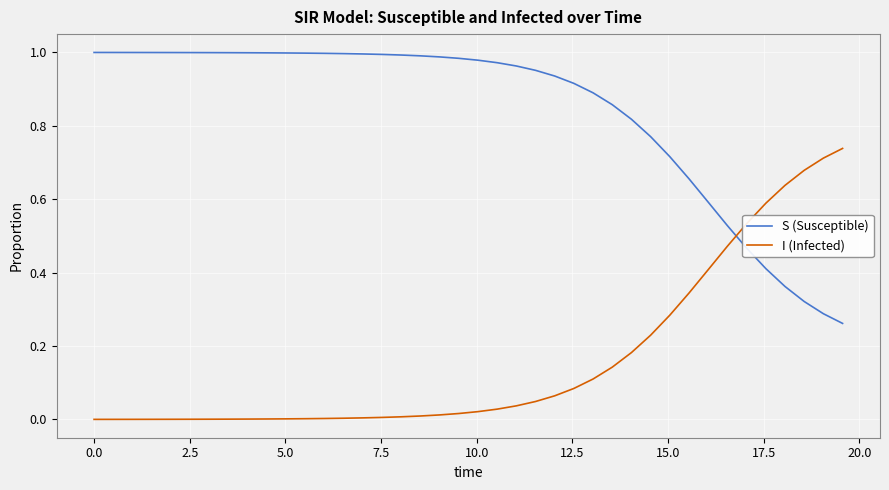

Which series has the largest total across all categories?

S (Susceptible)